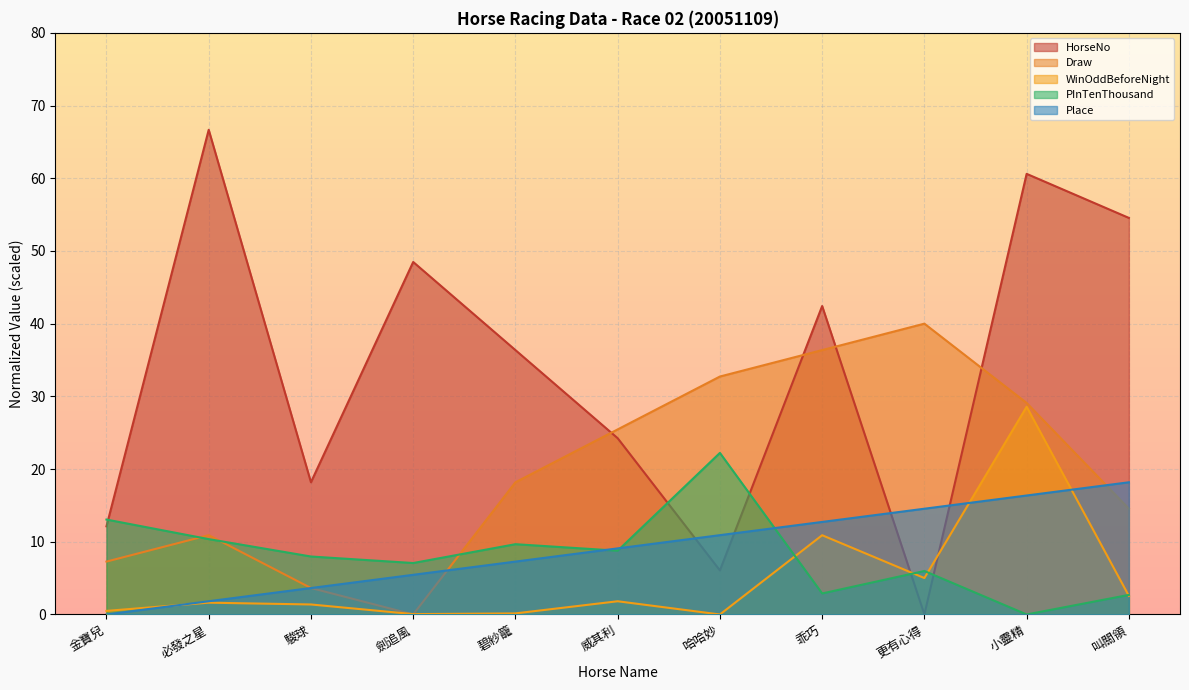

Reading right to left, extract all data points from this chart.

HorseNo: 叫關領=54.5	小靈精=60.6	更有心得=0.0	乖巧=42.4	哈哈妙=6.1	威其利=24.2	碧紗籠=36.4	劍追風=48.5	駿球=18.2	必發之星=66.7	金寶兒=12.1
Draw: 叫關領=14.5	小靈精=29.1	更有心得=40.0	乖巧=36.4	哈哈妙=32.7	威其利=25.5	碧紗籠=18.2	劍追風=0.0	駿球=3.6	必發之星=10.9	金寶兒=7.3
WinOddBeforeNight: 叫關領=2.6	小靈精=28.6	更有心得=5.0	乖巧=10.9	哈哈妙=0.0	威其利=1.8	碧紗籠=0.1	劍追風=0.0	駿球=1.4	必發之星=1.6	金寶兒=0.5
PInTenThousand: 叫關領=2.7	小靈精=0.0	更有心得=6.0	乖巧=2.9	哈哈妙=22.2	威其利=8.8	碧紗籠=9.7	劍追風=7.1	駿球=8.0	必發之星=10.4	金寶兒=13.1
Place: 叫關領=18.2	小靈精=16.4	更有心得=14.5	乖巧=12.7	哈哈妙=10.9	威其利=9.1	碧紗籠=7.3	劍追風=5.5	駿球=3.6	必發之星=1.8	金寶兒=0.0